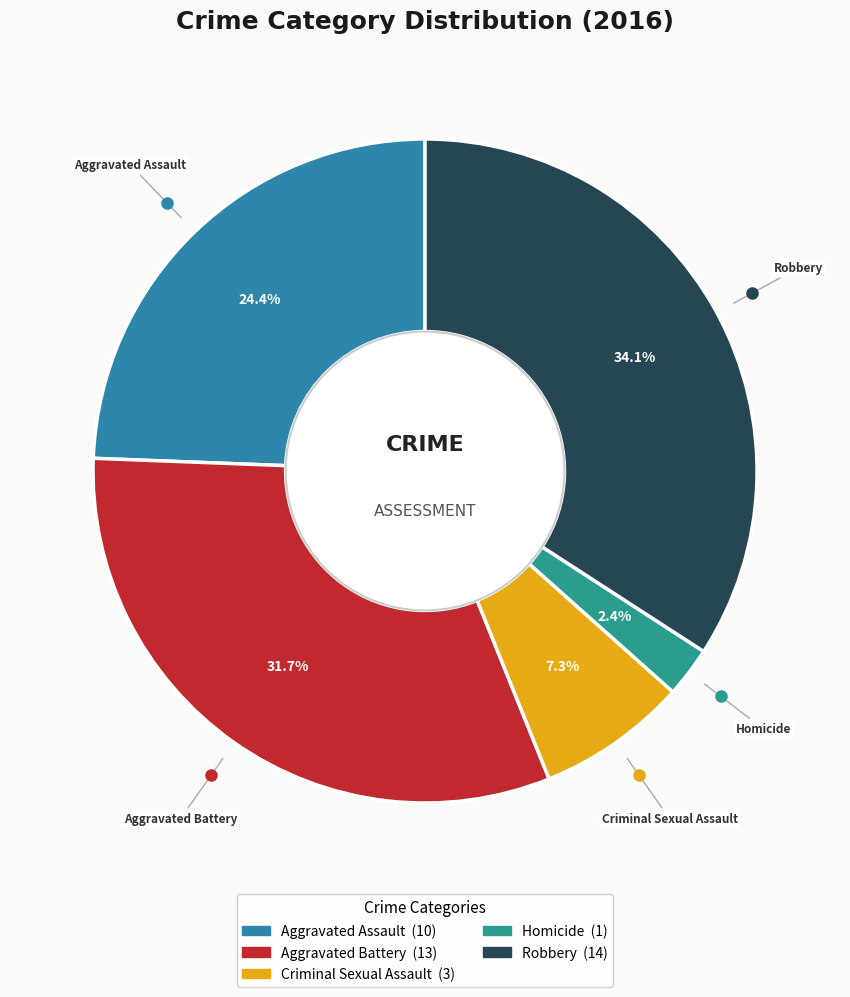

What percentage is NOT represented by Robbery?

65.9%